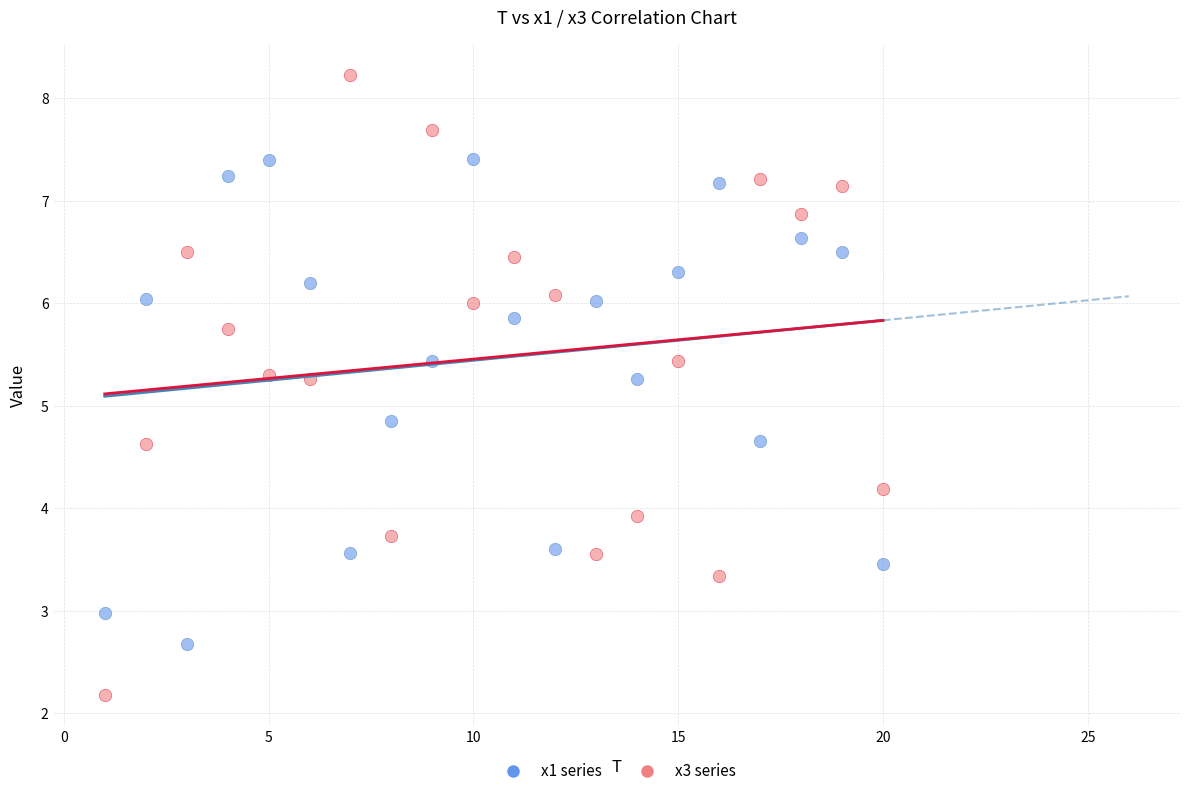

What is the X range (max minus min) for the scatter plot?

19.0